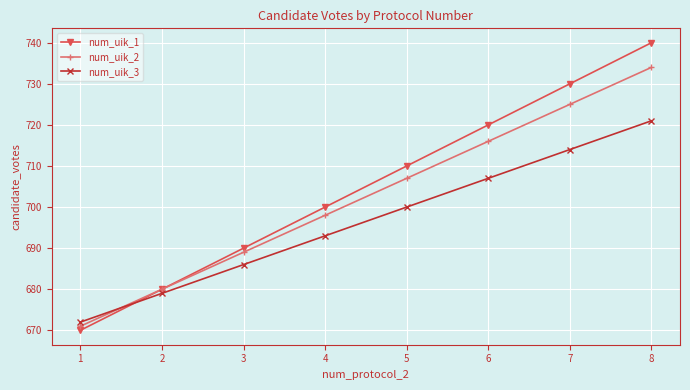

Rank the series by their maximum value, from highest to lowest.

num_uik_1, num_uik_2, num_uik_3